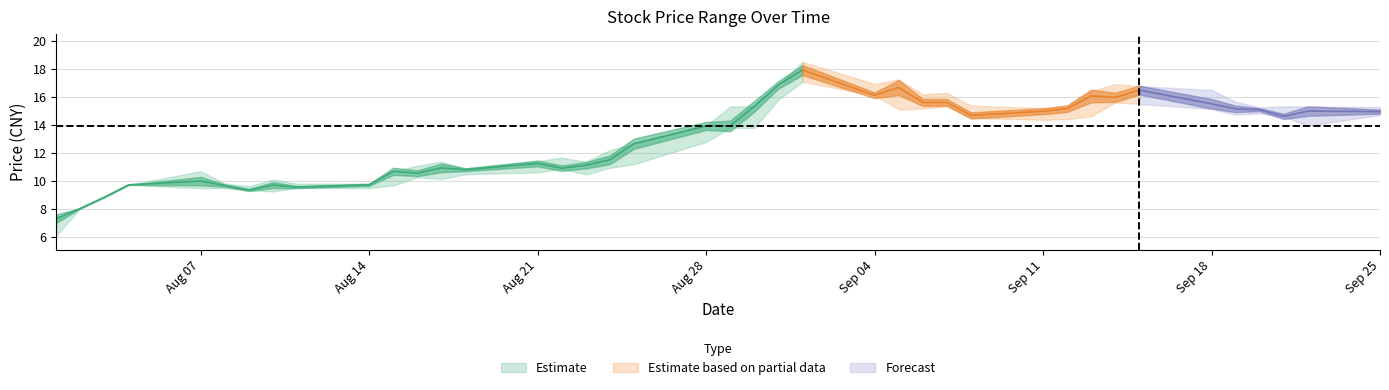

How many interior local peaks does the low series have?

9